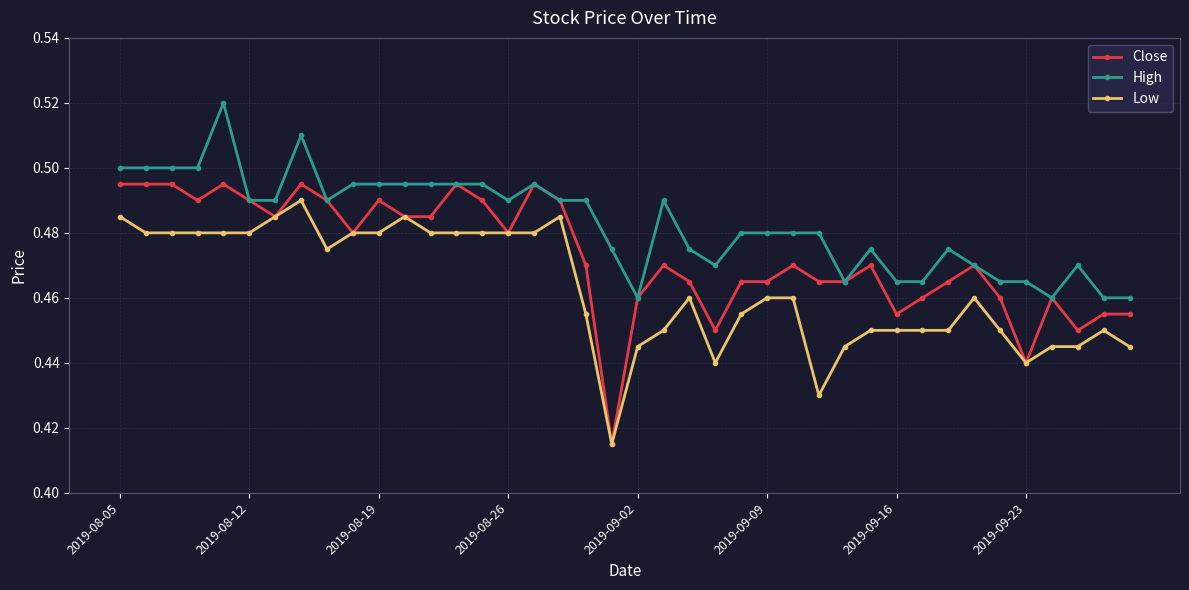

Which series has the largest total across all categories?

High